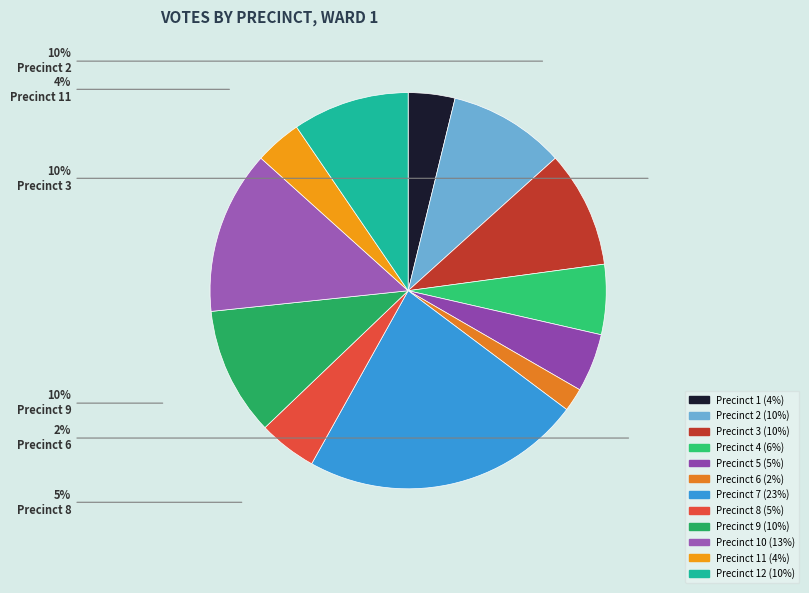

How many slices are in this pie chart?

12